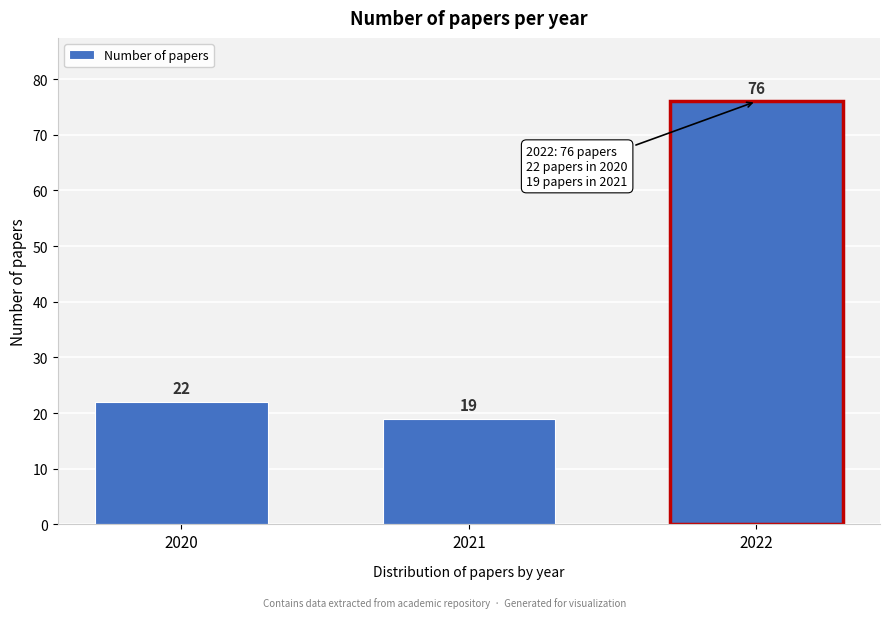

Reading left to right, extract all data points from this chart.

22	19	76